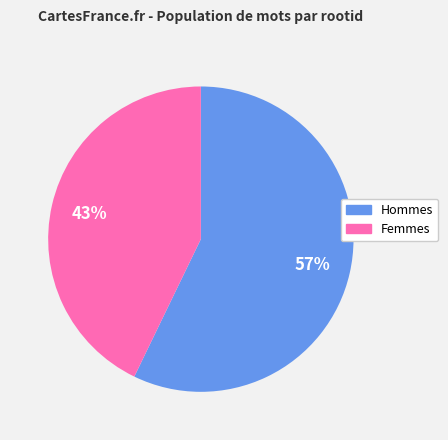

Count the number of slices in the pie.

2